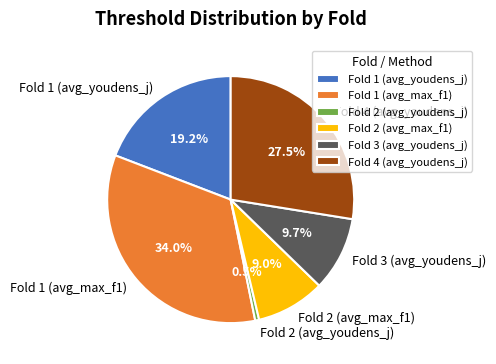

Combined, do Fold 1 (avg_max_f1) and Fold 2 (avg_youdens_j) account for over 50%?

No